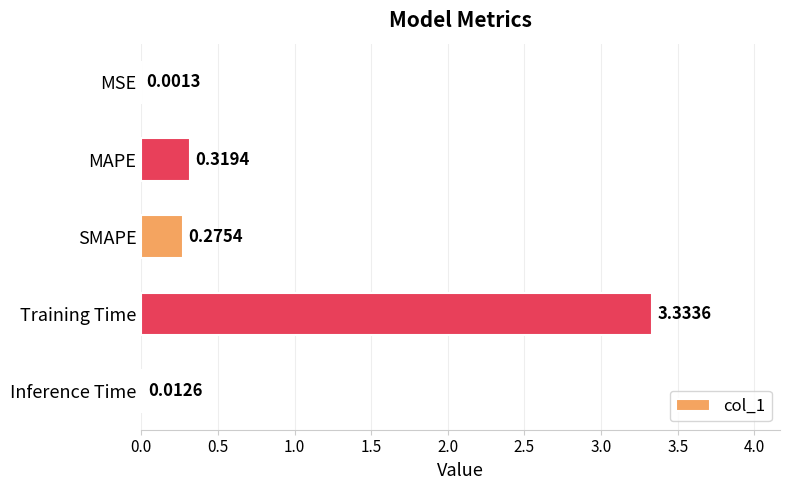

What is the change in value from SMAPE to Inference Time?

-0.3